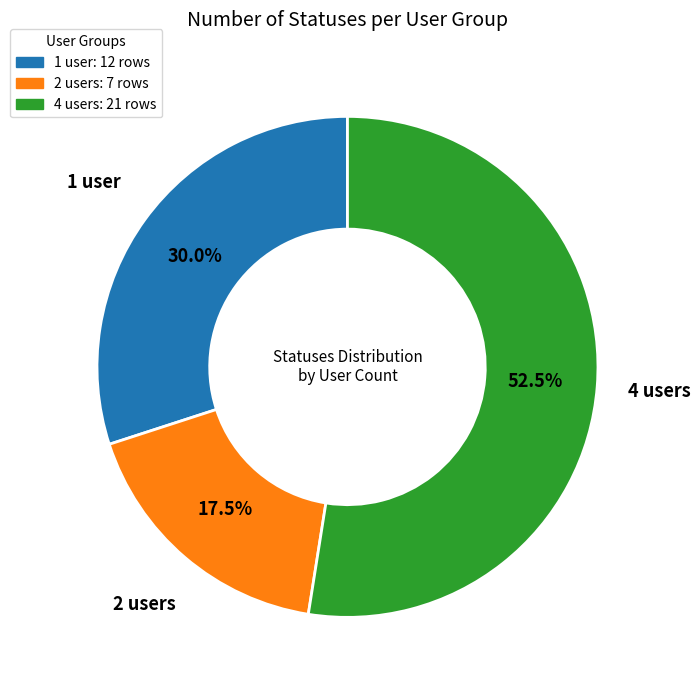

Is there any slice that represents more than half of the pie?

Yes